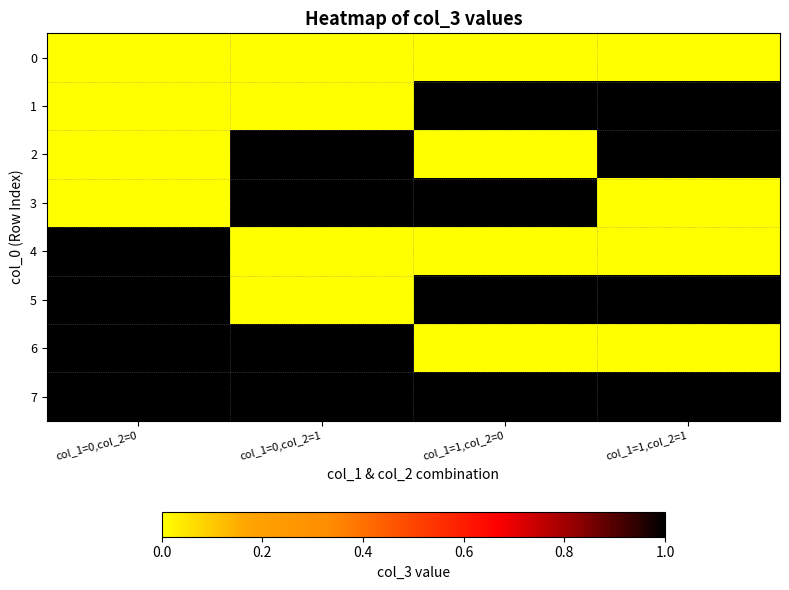

Reading right to left, extract all data points from this chart.

0: col_1=1,col_2=1=0	col_1=1,col_2=0=0	col_1=0,col_2=1=0	col_1=0,col_2=0=0
1: col_1=1,col_2=1=1	col_1=1,col_2=0=1	col_1=0,col_2=1=0	col_1=0,col_2=0=0
2: col_1=1,col_2=1=1	col_1=1,col_2=0=0	col_1=0,col_2=1=1	col_1=0,col_2=0=0
3: col_1=1,col_2=1=0	col_1=1,col_2=0=1	col_1=0,col_2=1=1	col_1=0,col_2=0=0
4: col_1=1,col_2=1=0	col_1=1,col_2=0=0	col_1=0,col_2=1=0	col_1=0,col_2=0=1
5: col_1=1,col_2=1=1	col_1=1,col_2=0=1	col_1=0,col_2=1=0	col_1=0,col_2=0=1
6: col_1=1,col_2=1=0	col_1=1,col_2=0=0	col_1=0,col_2=1=1	col_1=0,col_2=0=1
7: col_1=1,col_2=1=1	col_1=1,col_2=0=1	col_1=0,col_2=1=1	col_1=0,col_2=0=1